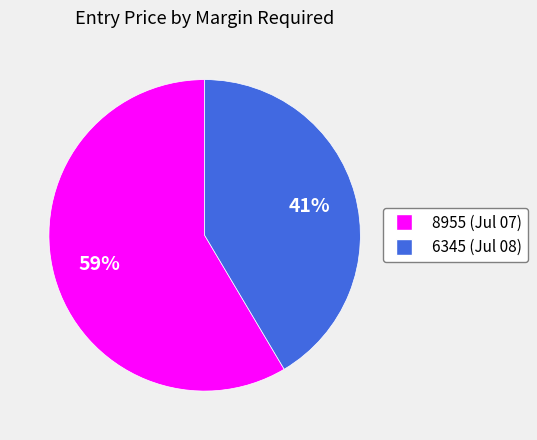

To the nearest percent, what is the average slice percentage?

50%